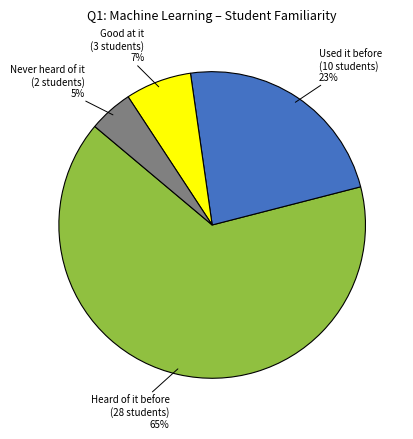

Does any single category account for the majority?

Yes